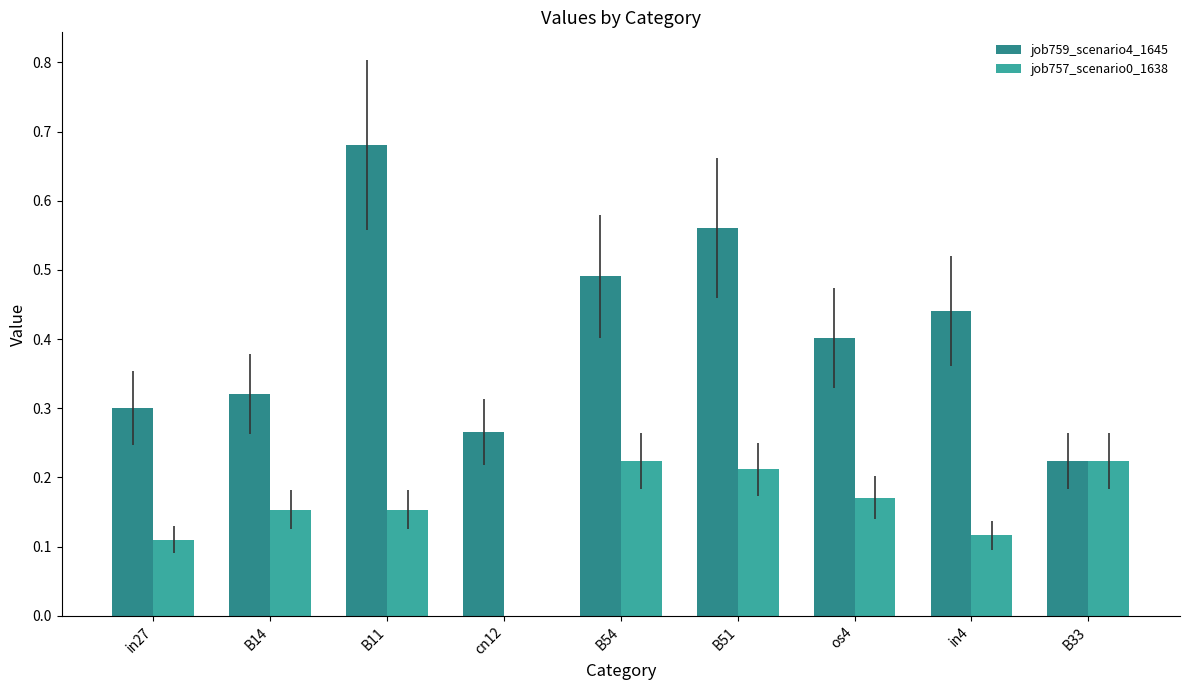

What is the sum of all job759_scenario4_1645 values?

3.7